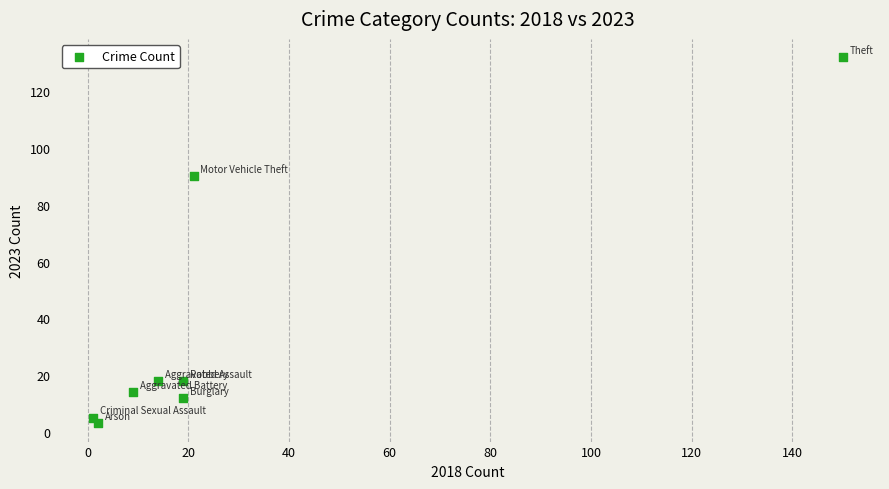

What Y value in the scatter plot is closest to 67?

90